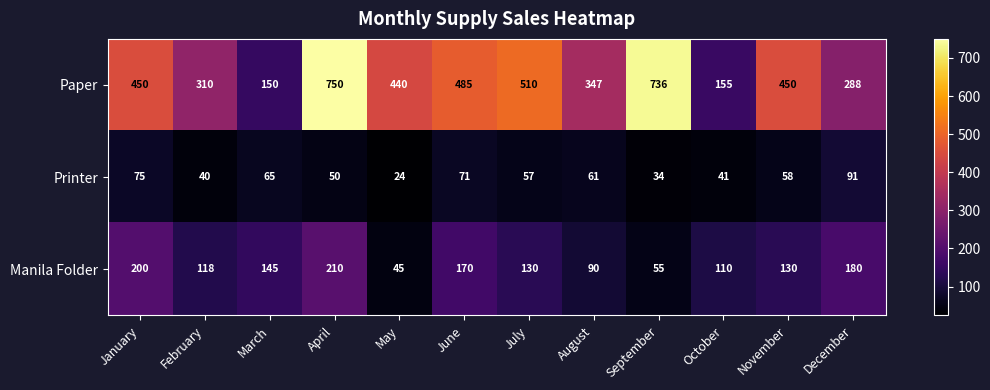

Rank the series by their maximum value, from lowest to highest.

Printer, Manila Folder, Paper